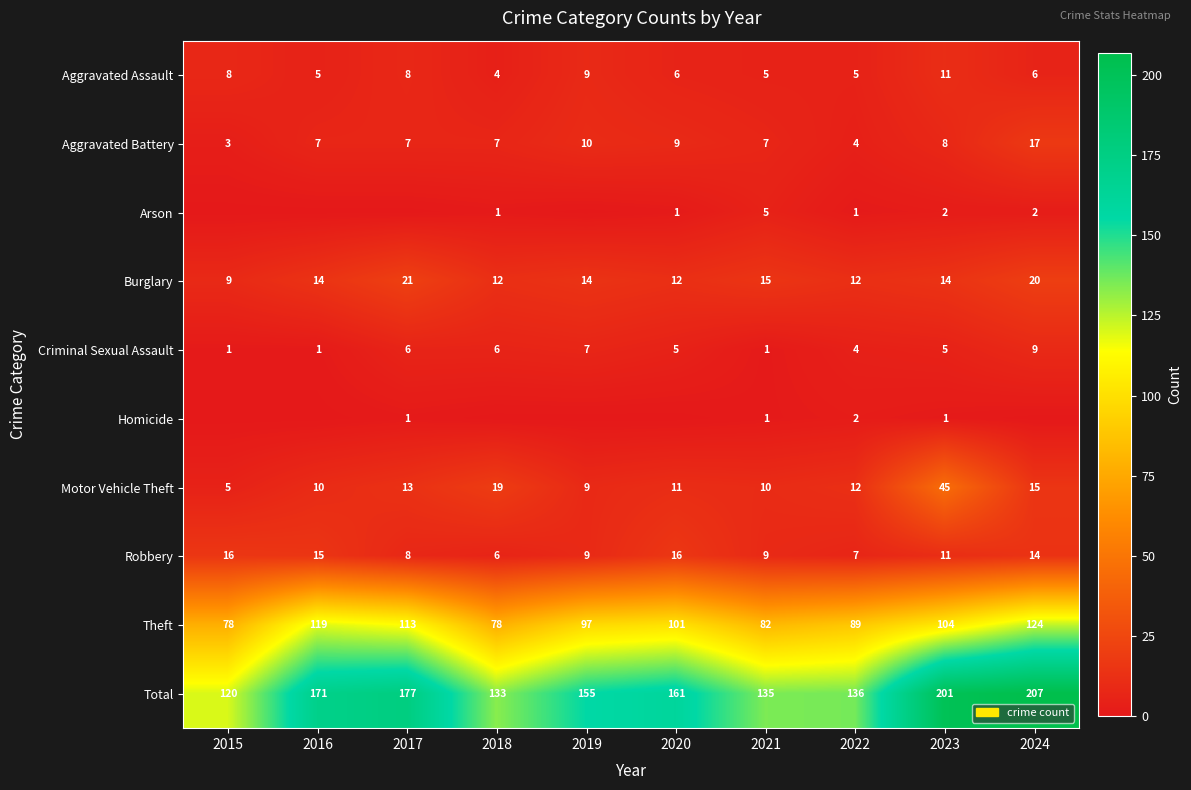

What is the spread (max minus min) of values at 2023?

200